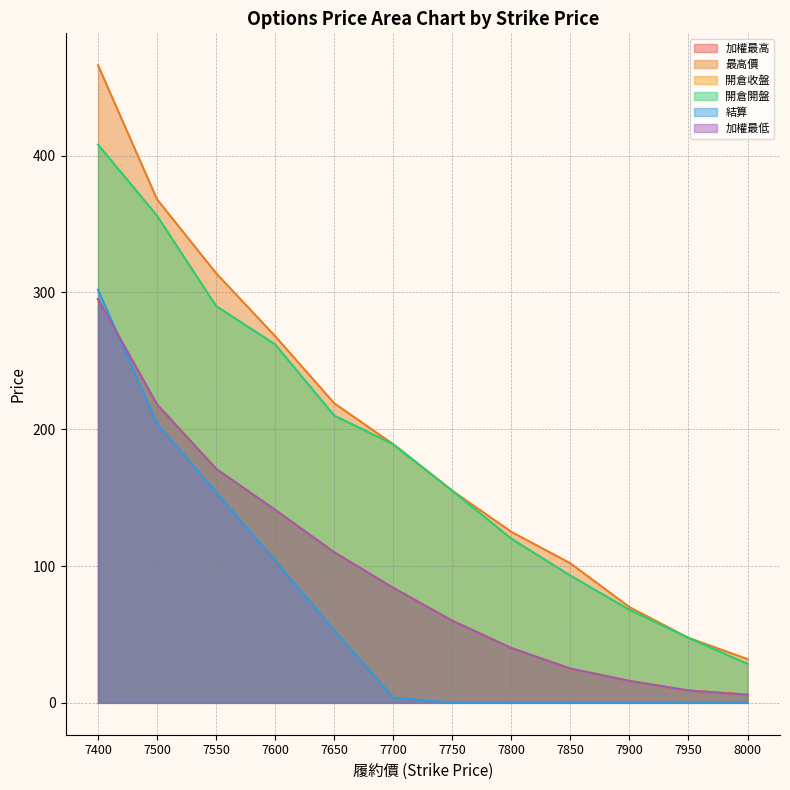

What is the sum of the 加權最高 values at 7900 and 7700?

100.0